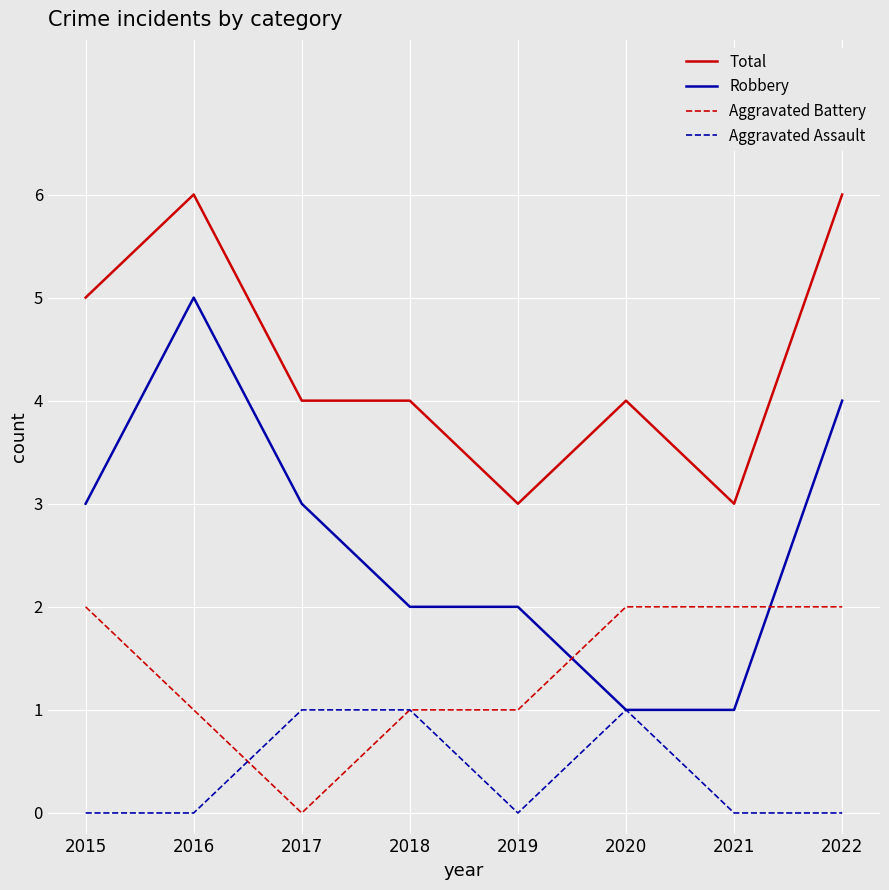

Is the value of Aggravated Battery at 2015 greater than the value of Total at 2015?

No